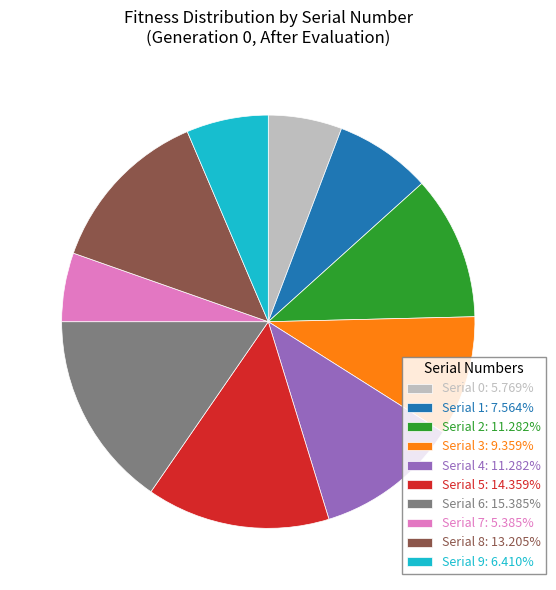

What is the ratio of the value at Serial 2: 11.282% to the value at Serial 3: 9.359%?

1.2